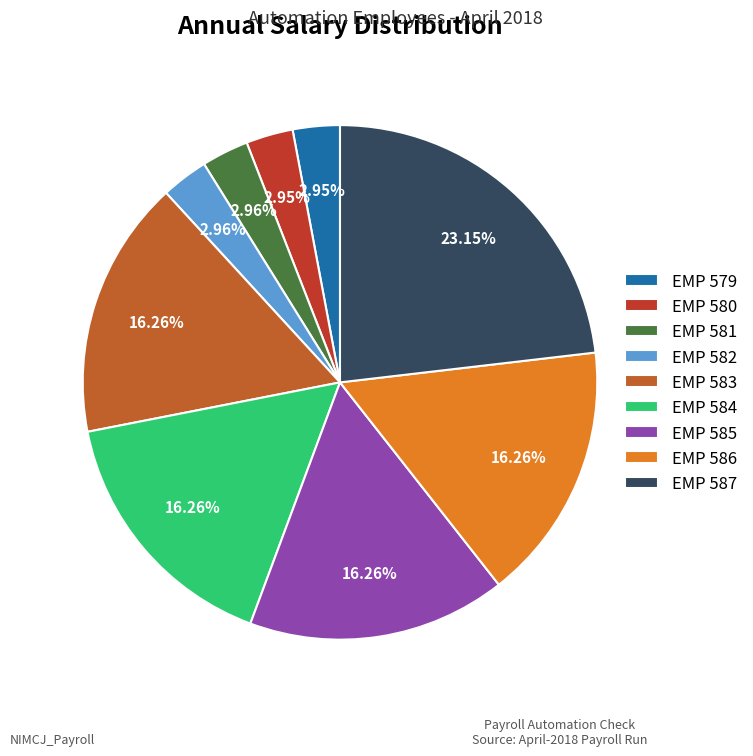

The EMP 579 slice represents 16% of the pie. True or false?

False